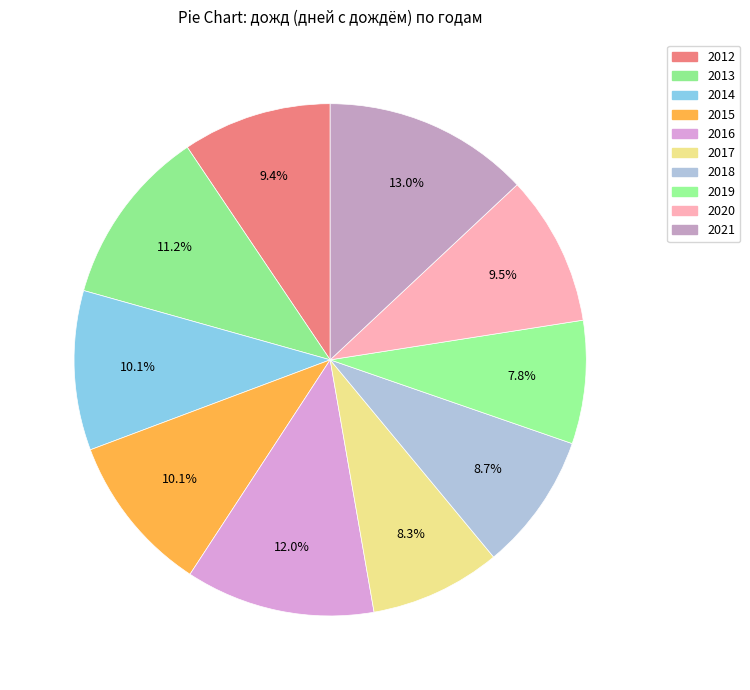

Count the number of slices in the pie.

10